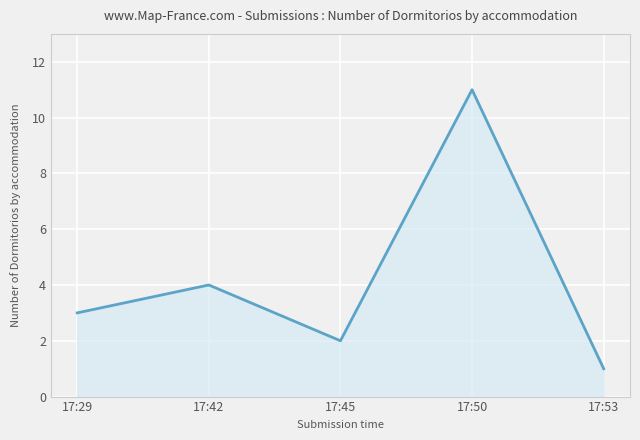

What is the smallest value displayed?

1